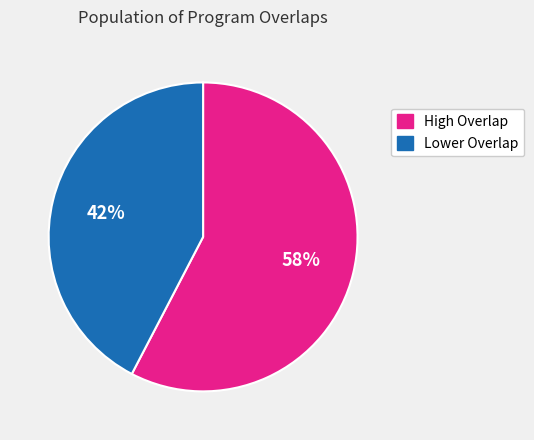

Is the sum of Lower Overlap and High Overlap greater than half?

Yes